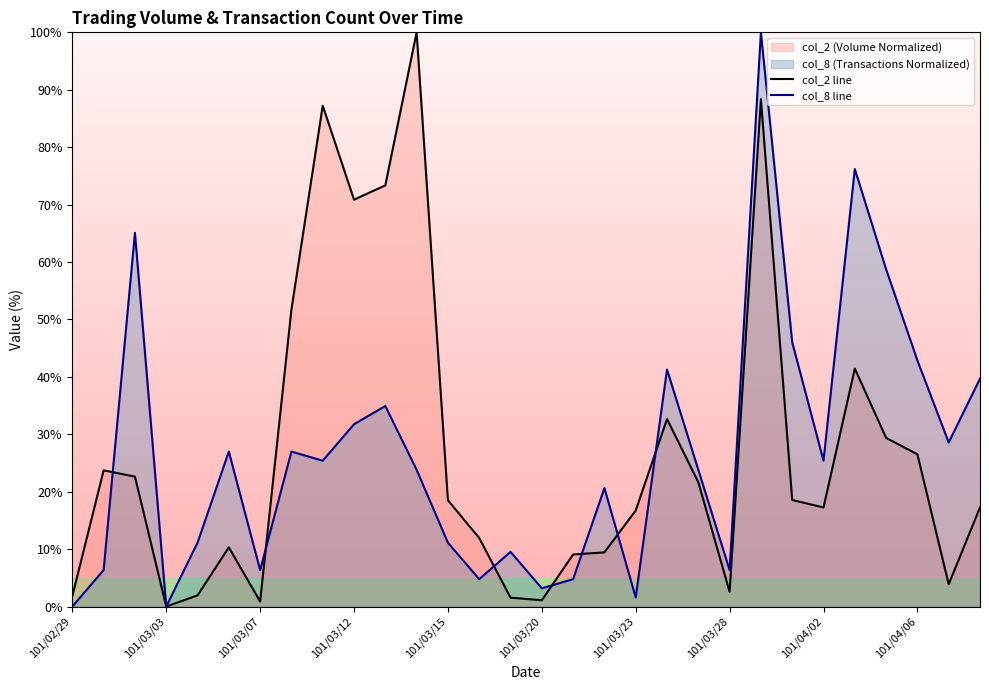

The value of col_2 line at 101/04/06 is 14.2. True or false?

False